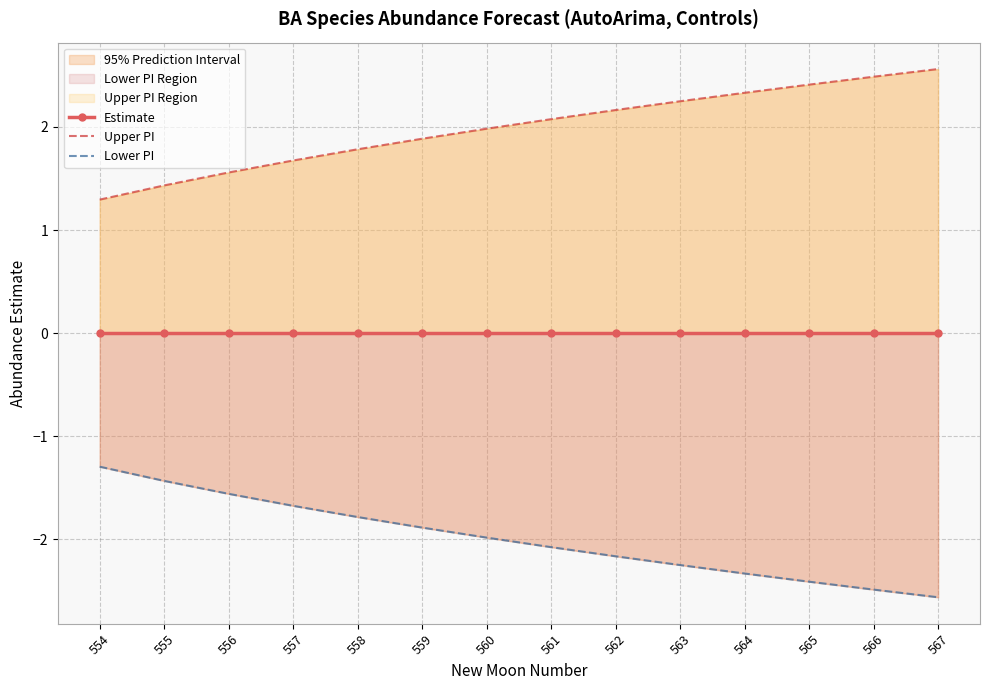

Which series has the largest total across all categories?

Upper PI